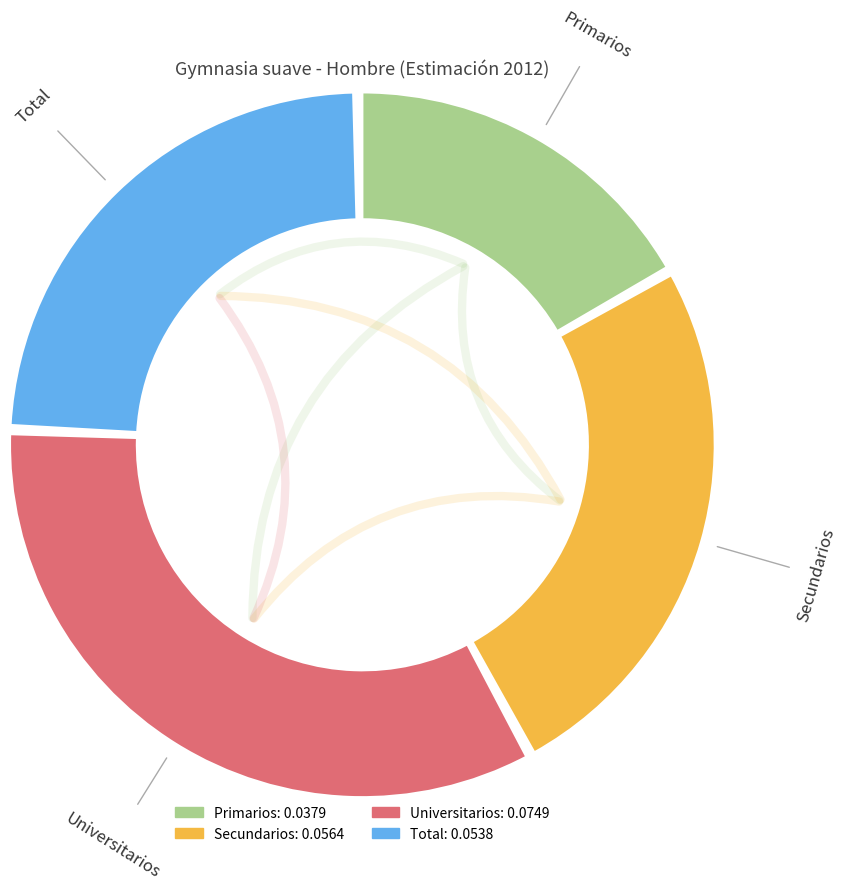

How many slices are in this pie chart?

4